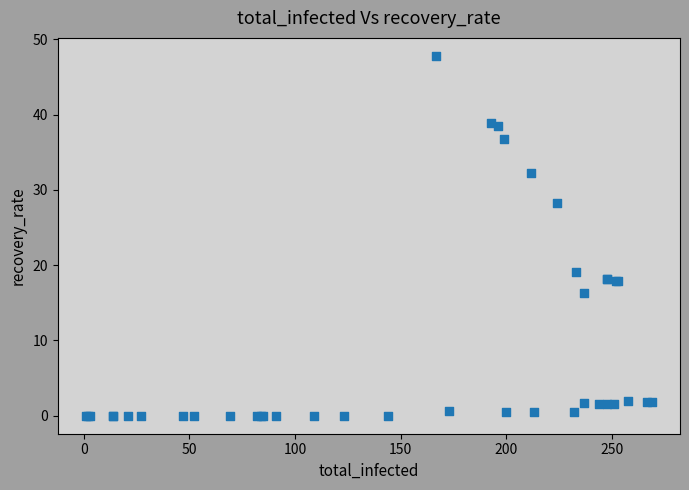

What Y value in the scatter plot is closest to 23?

19.1